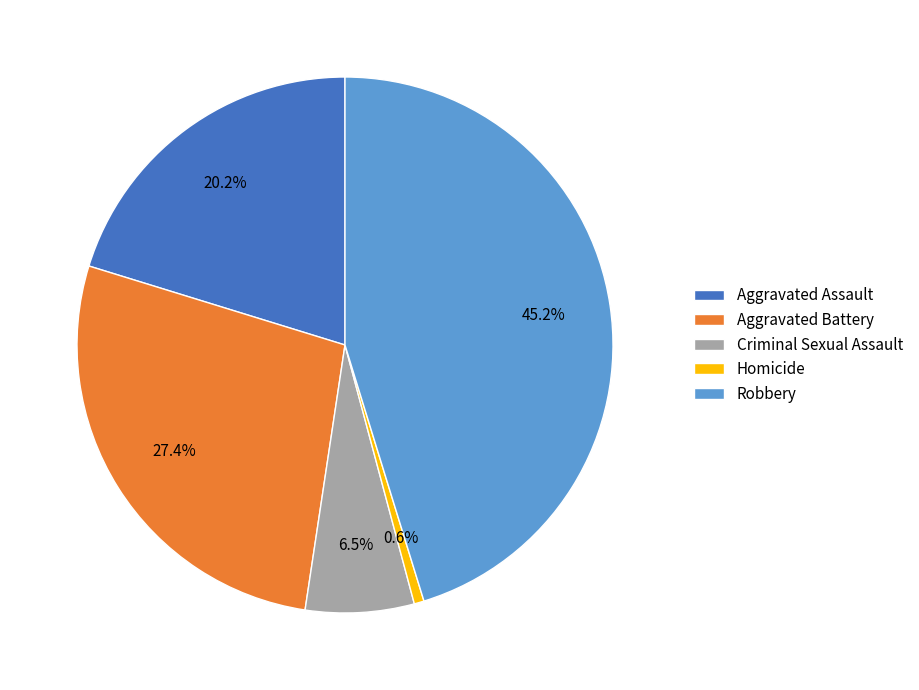

Is Criminal Sexual Assault the majority of the pie?

No